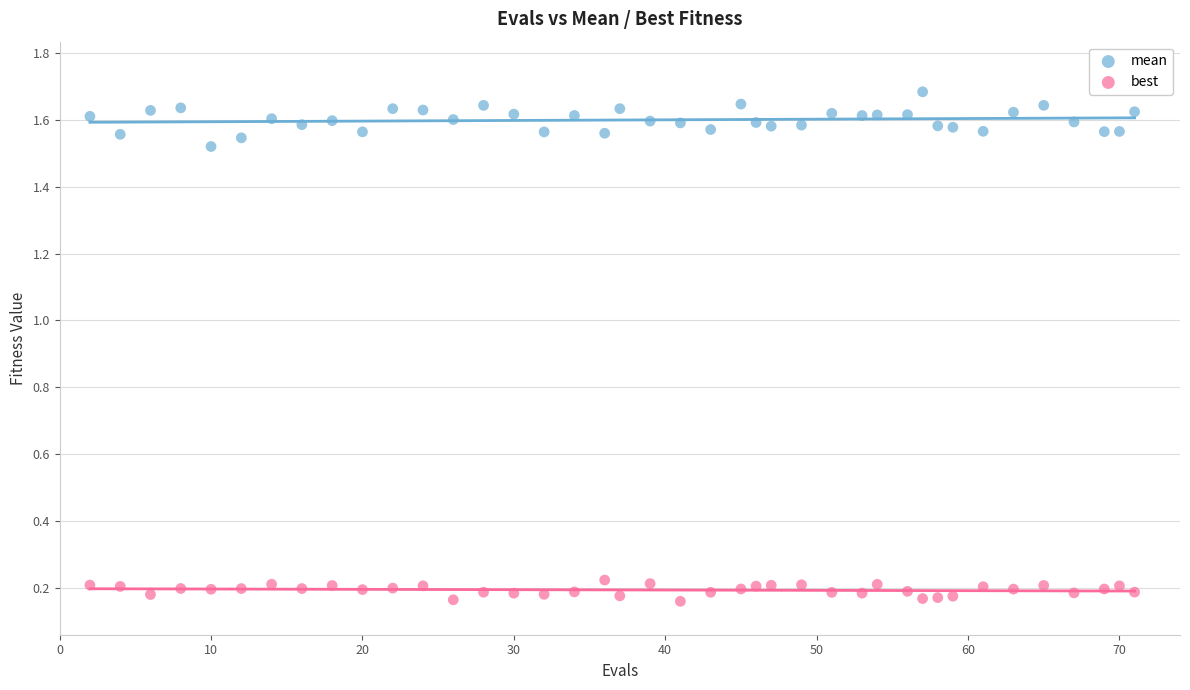

Across all data points, what is the range of X values (max minus min)?

69.0